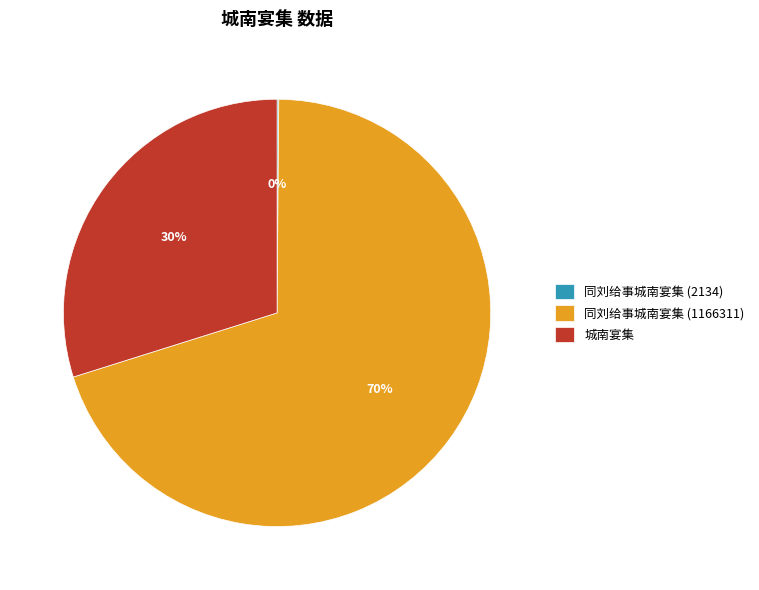

What percentage is the 城南宴集 slice, to the nearest percent?

30%